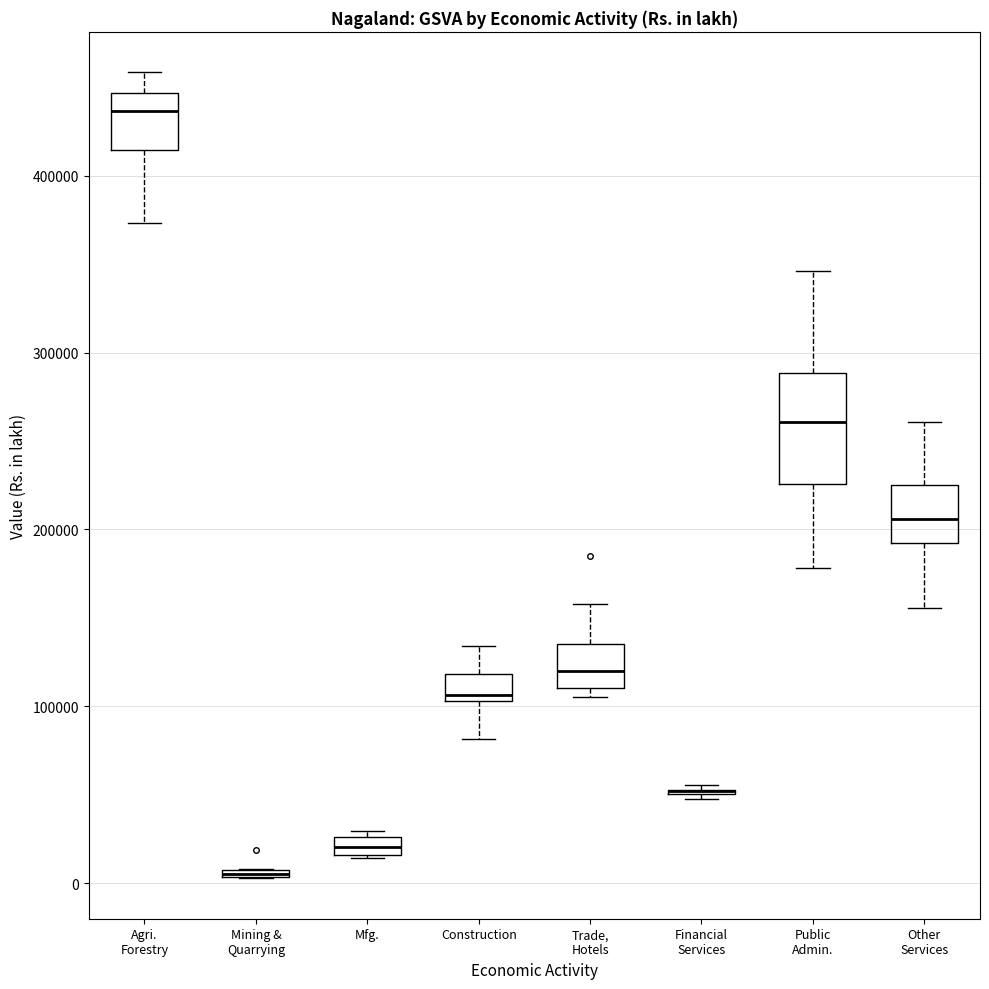

Comparing the boxes themselves (not the whiskers), which one is the tallest?

Public Admin.